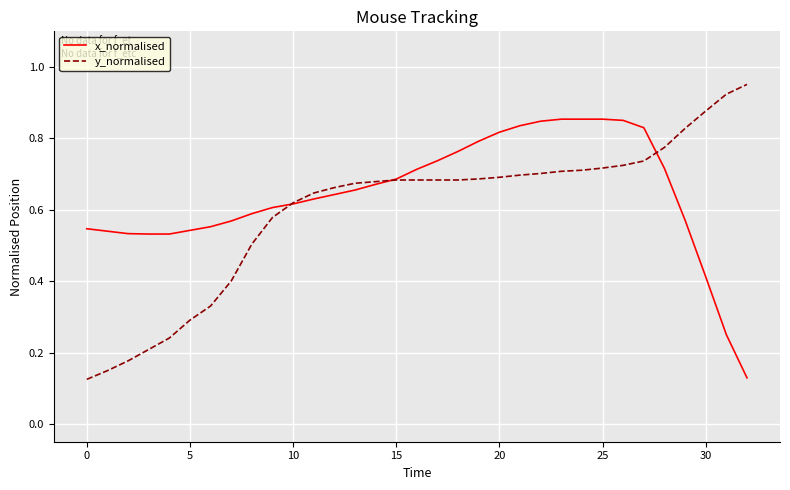

List the series in order of their overall mean, lowest first.

y_normalised, x_normalised